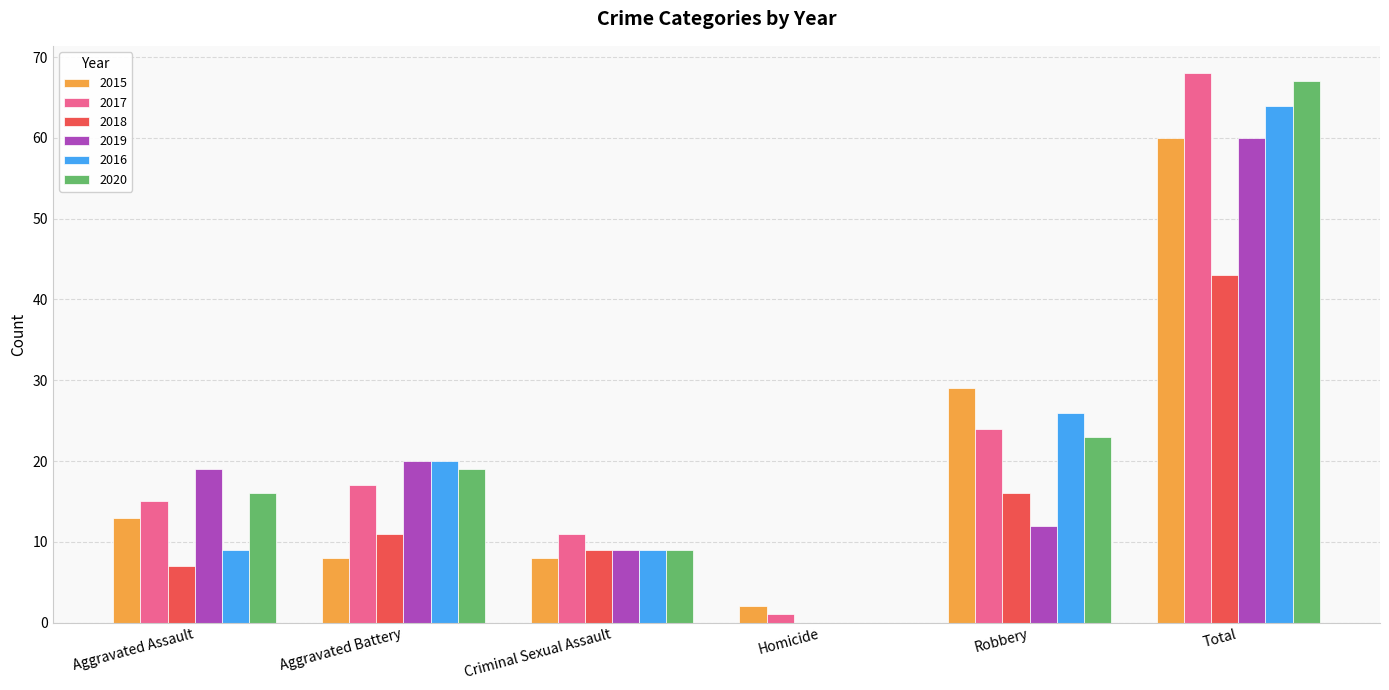

At which category does the chart reach its peak across all series?

Total